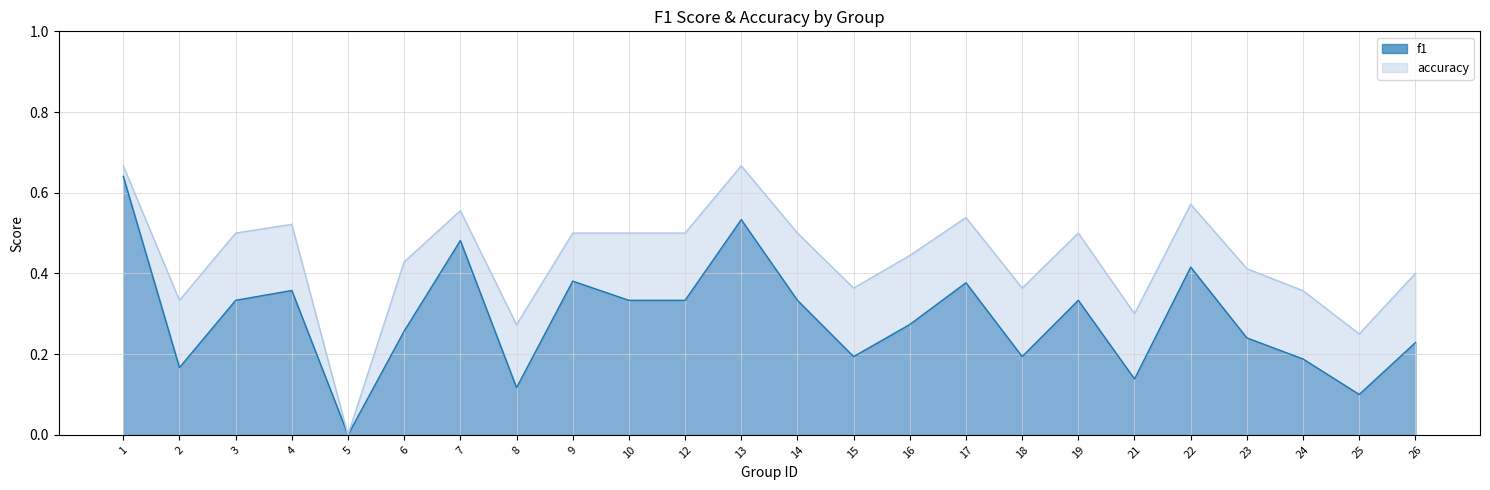

How many values in accuracy are above zero?

23